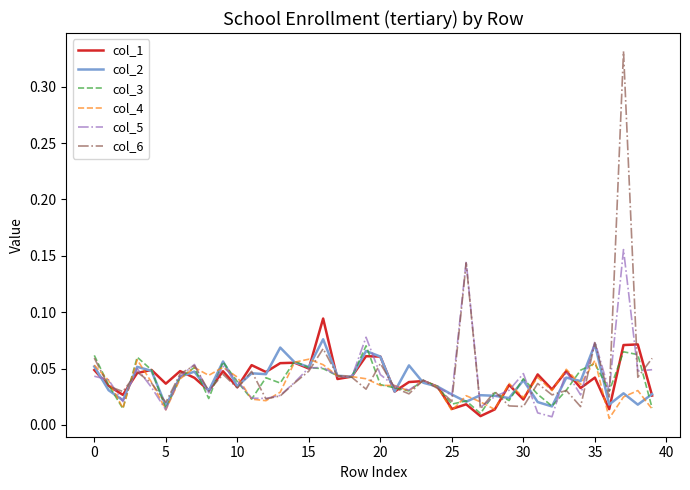

Which series has the largest range (max minus min)?

col_6